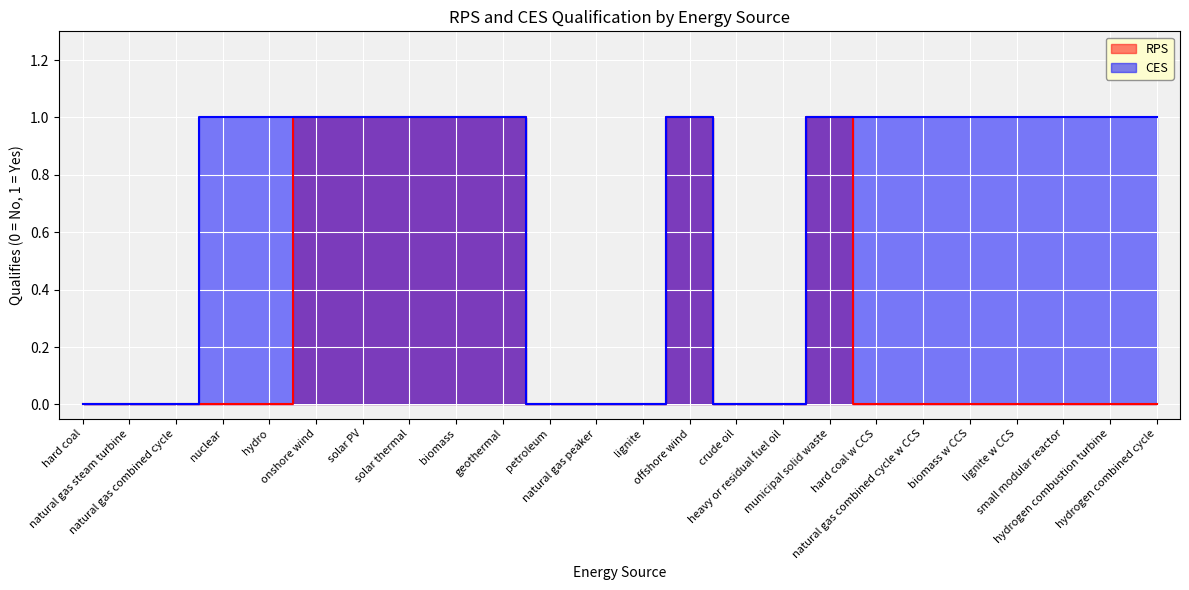

True or false: RPS and CES cross at least once.

False